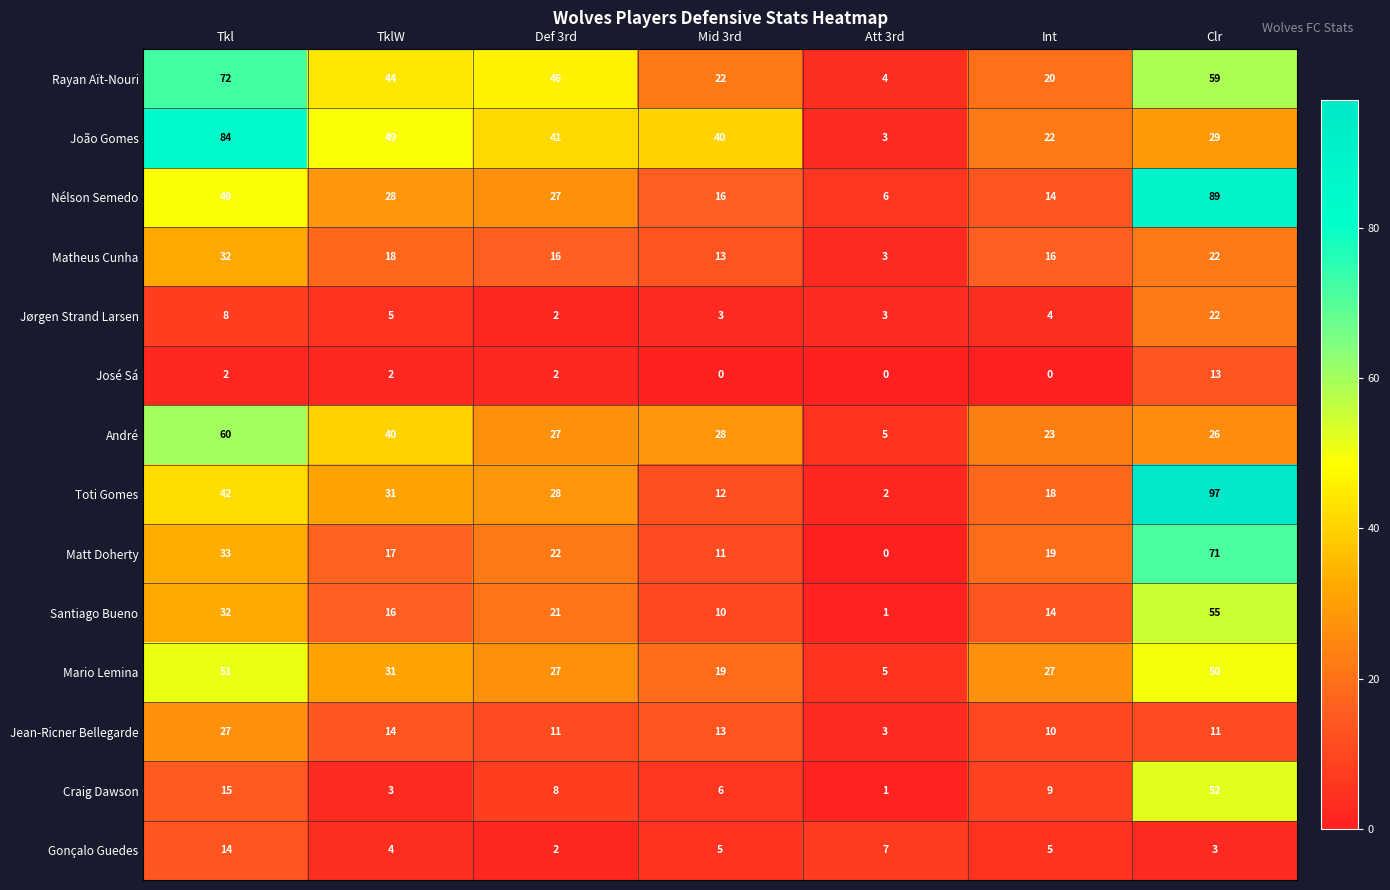

Which category has the highest value in the Matheus Cunha series?

Tkl